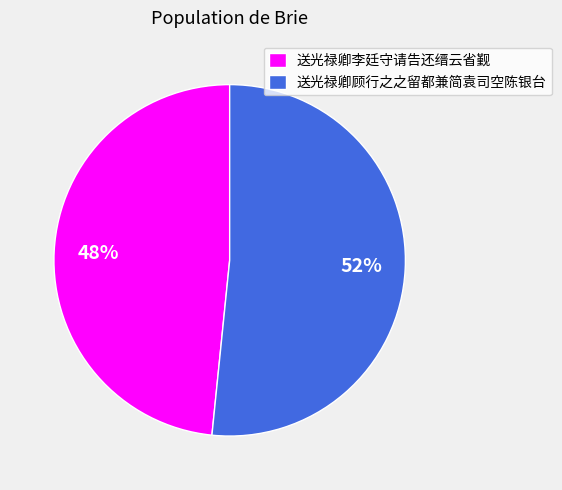

To the nearest percent, what percentage of the pie is 送光禄卿李廷守请告还缙云省觐?

48%